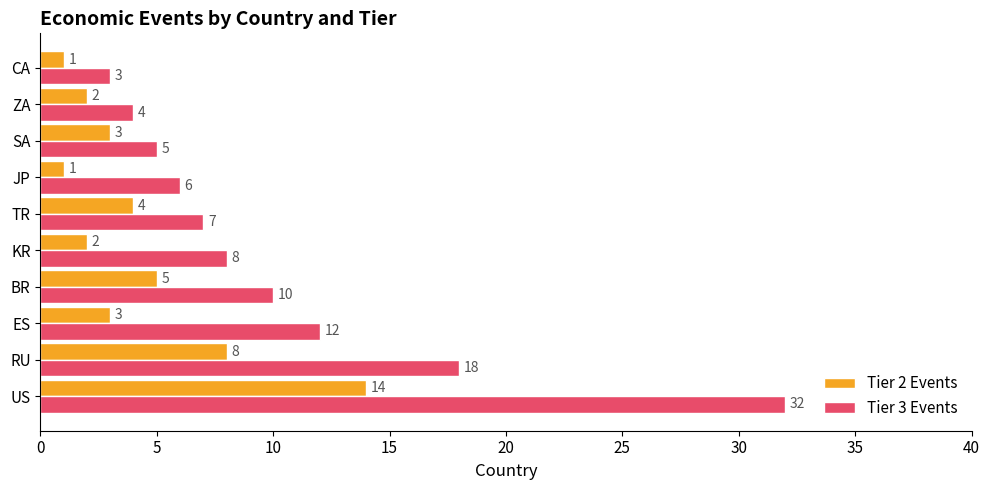

Between KR and ZA, which series saw the biggest shift?

Tier 3 Events